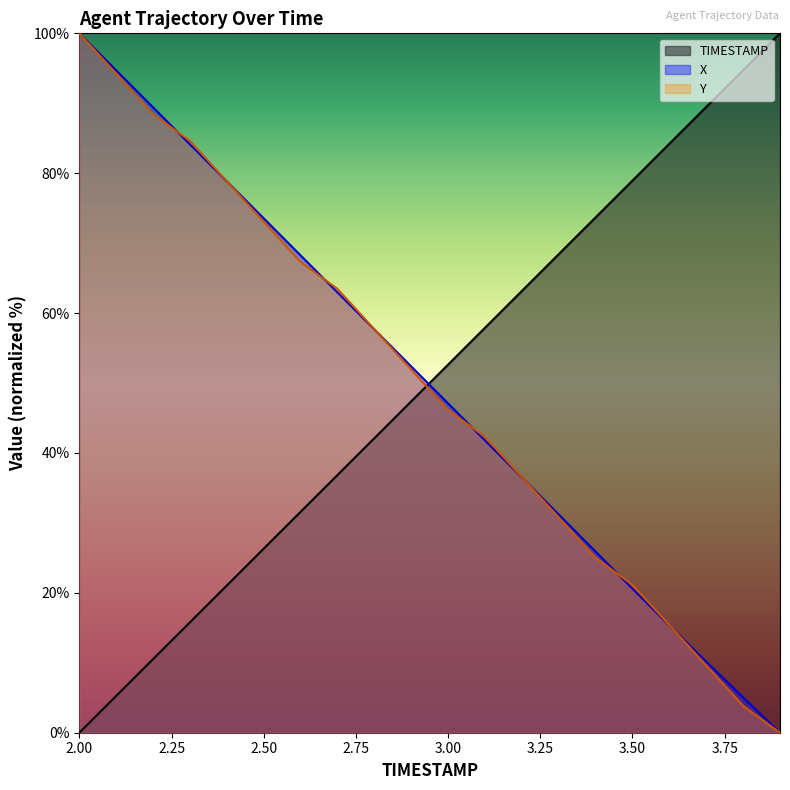

At which category does the chart reach its peak across all series?

3.9